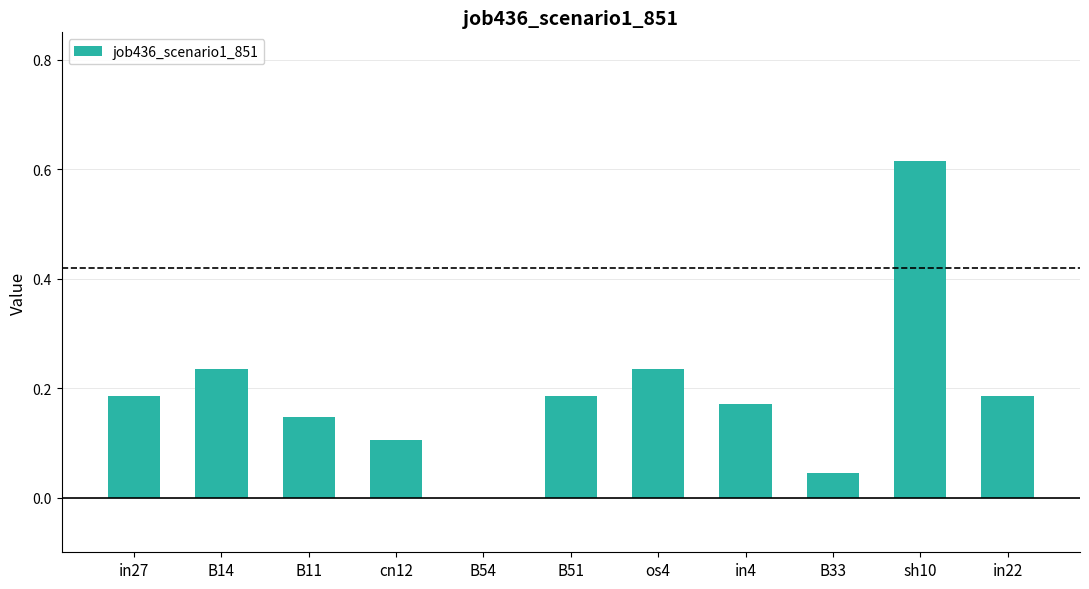

True or false: the data shows 0.3 at in4.

False